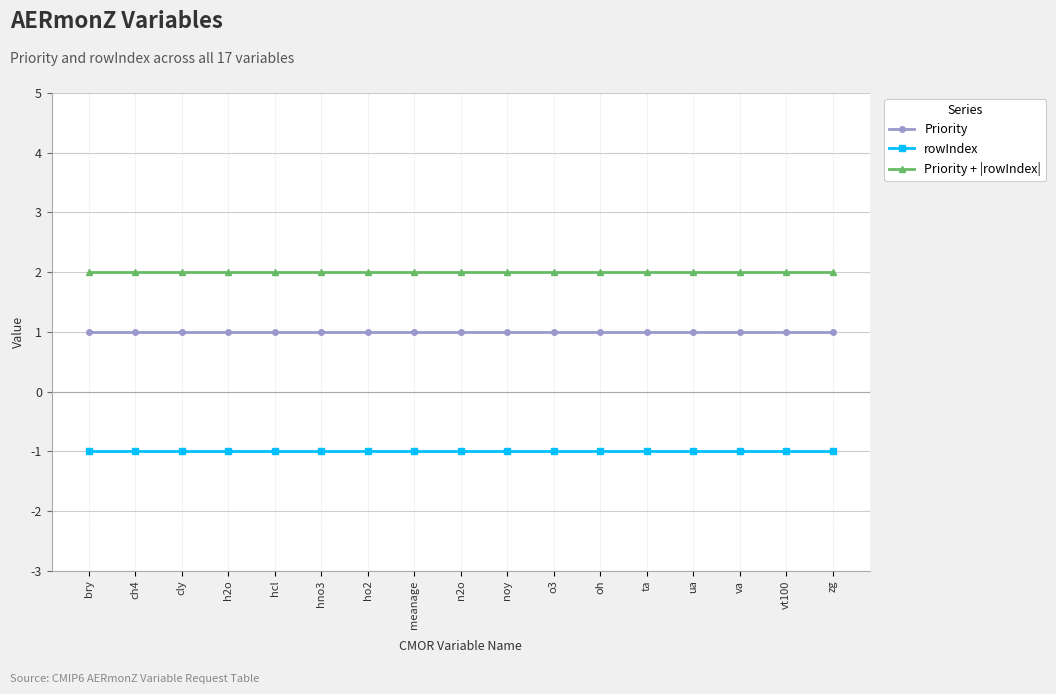

Reading left to right, extract all data points from this chart.

Priority: bry=1	ch4=1	cly=1	h2o=1	hcl=1	hno3=1	ho2=1	meanage=1	n2o=1	noy=1	o3=1	oh=1	ta=1	ua=1	va=1	vt100=1	zg=1
rowIndex: bry=-1	ch4=-1	cly=-1	h2o=-1	hcl=-1	hno3=-1	ho2=-1	meanage=-1	n2o=-1	noy=-1	o3=-1	oh=-1	ta=-1	ua=-1	va=-1	vt100=-1	zg=-1
Priority + |rowIndex|: bry=2	ch4=2	cly=2	h2o=2	hcl=2	hno3=2	ho2=2	meanage=2	n2o=2	noy=2	o3=2	oh=2	ta=2	ua=2	va=2	vt100=2	zg=2